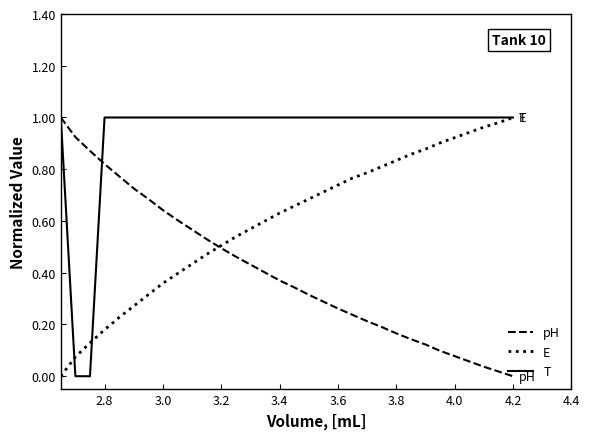

List the series in order of their overall mean, lowest first.

pH, E, T